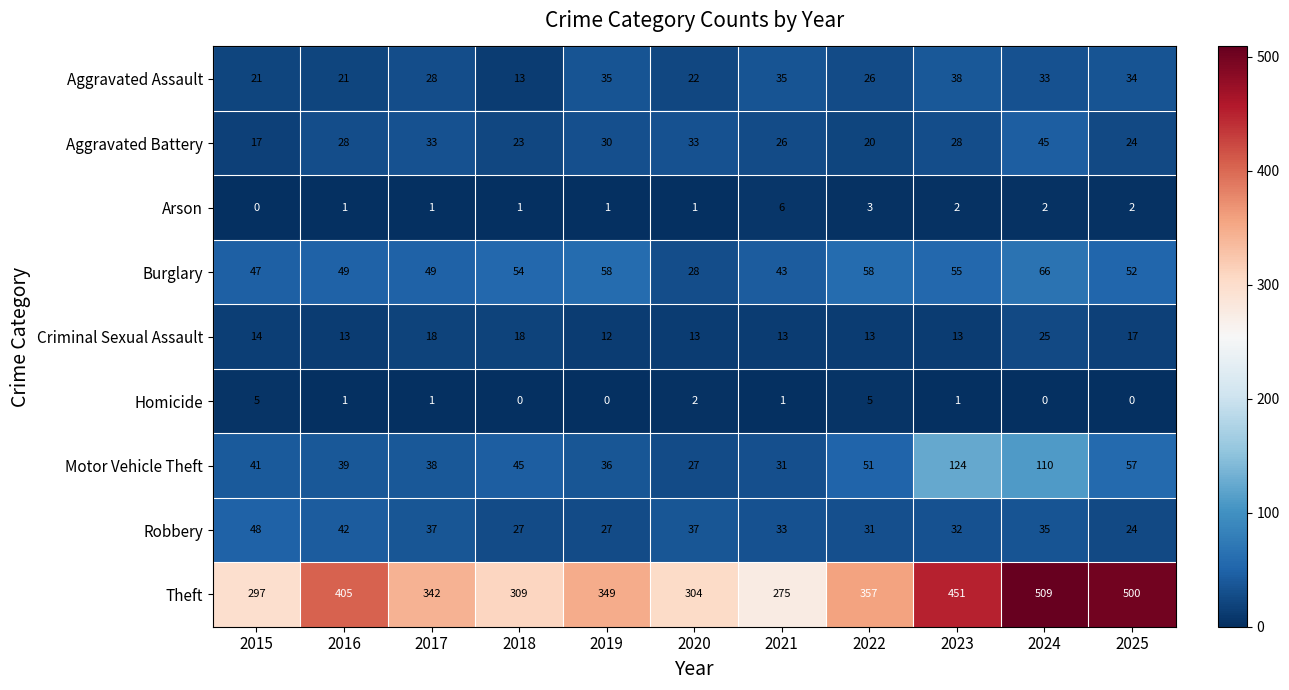

What is the maximum value shown in the chart?

509